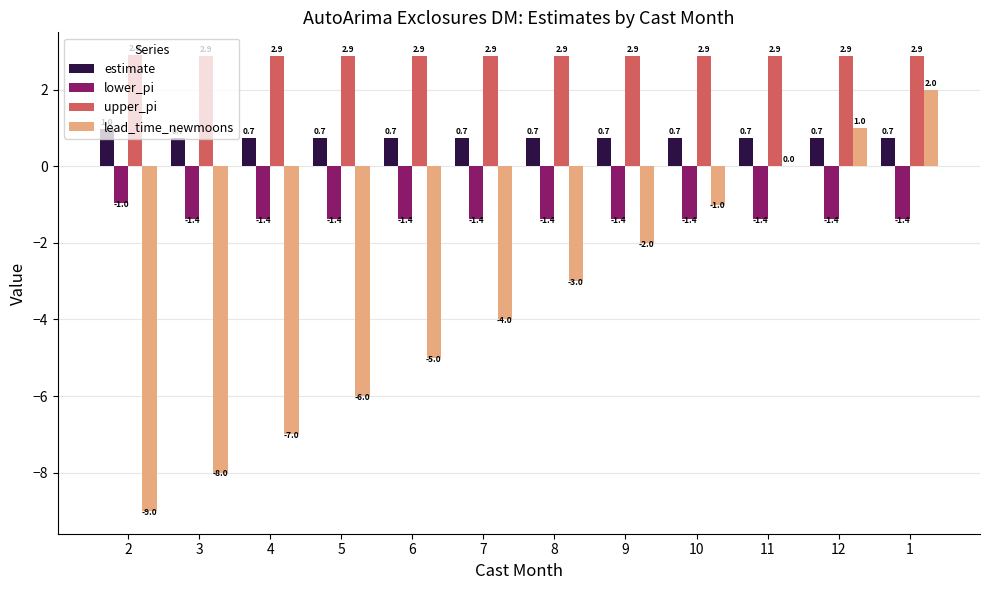

How many groups of bars are there?

12